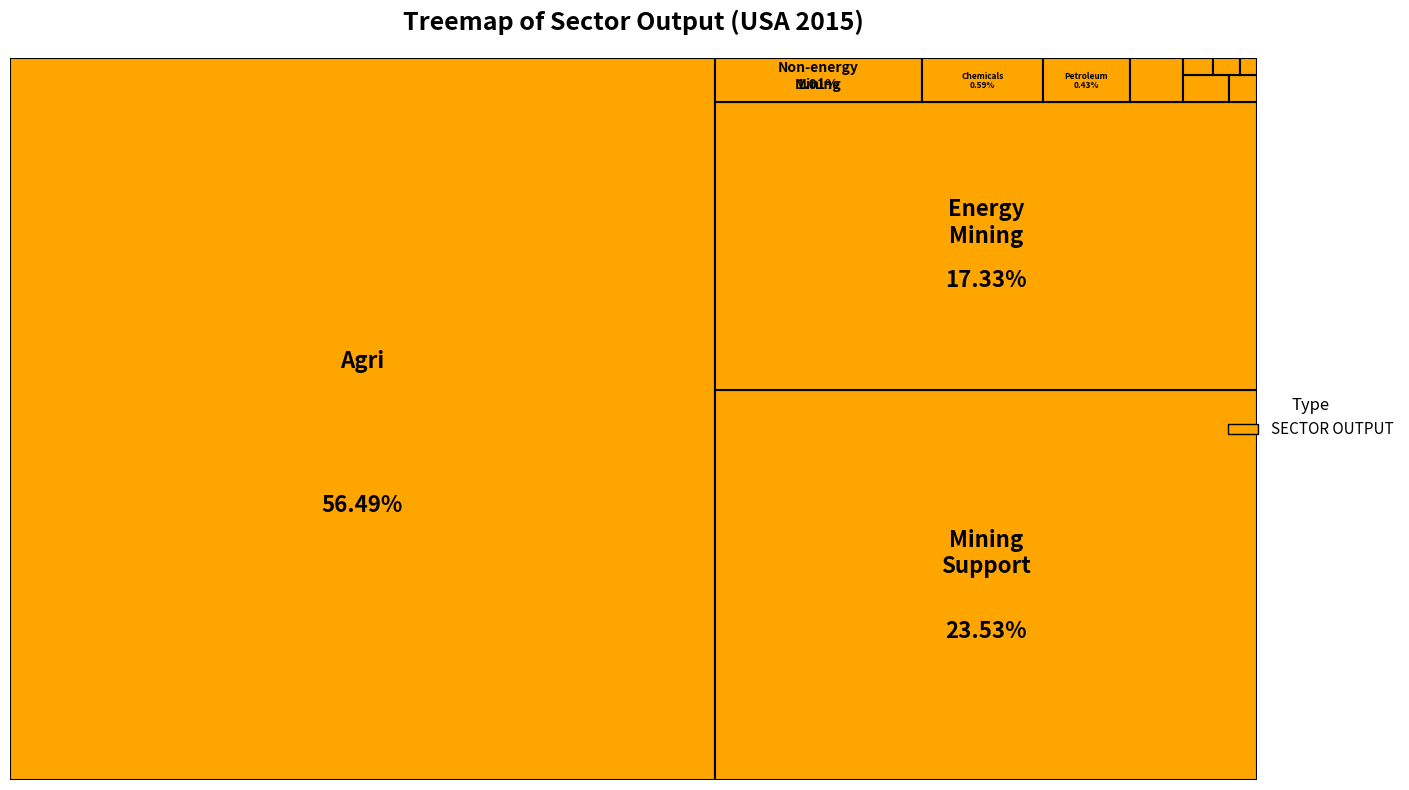

What is the change in value from Food products, beverages and tobacco to Other non-metallic mineral?

+61.9